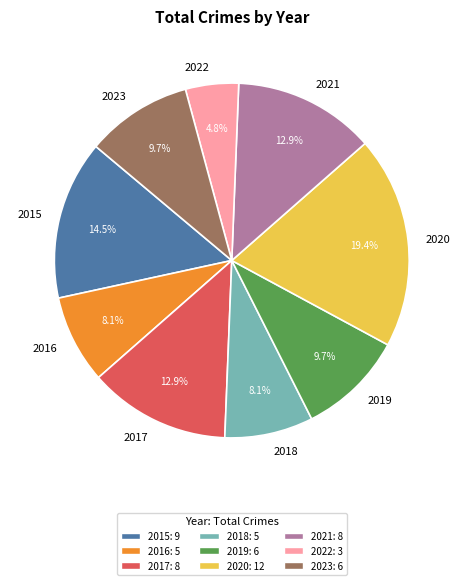

The 2021 slice represents 22% of the pie. True or false?

False